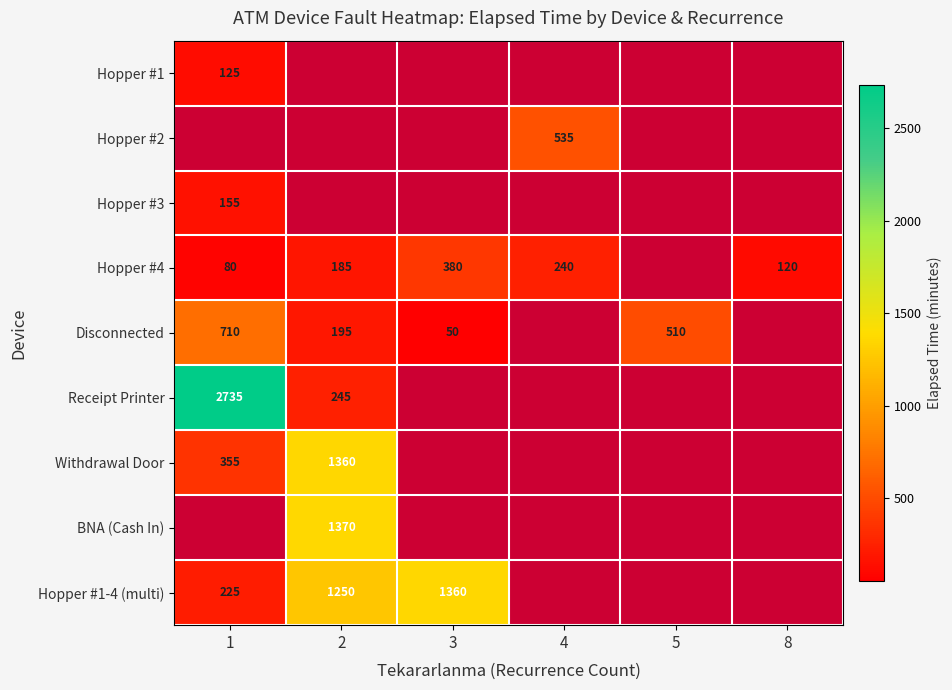

What is the sum of the Receipt Printer values at 1 and 2?

2980